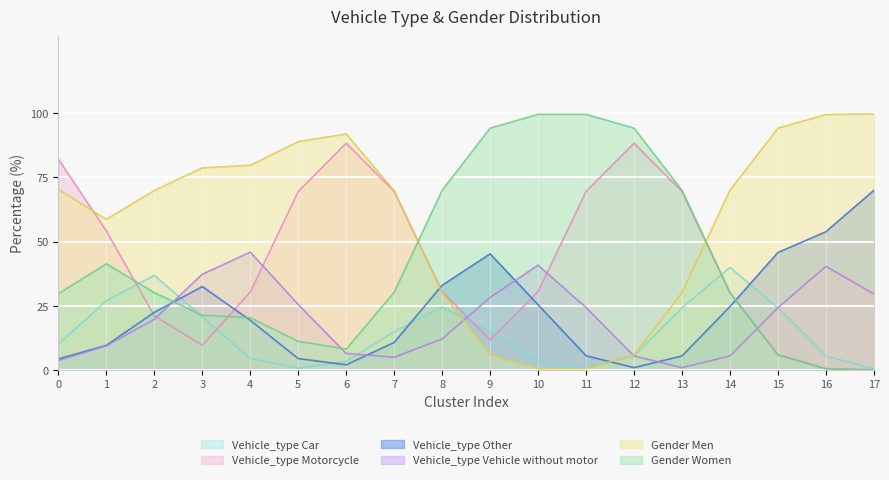

The value of Vehicle_type Motorcycle at 10 is 45.4. True or false?

False